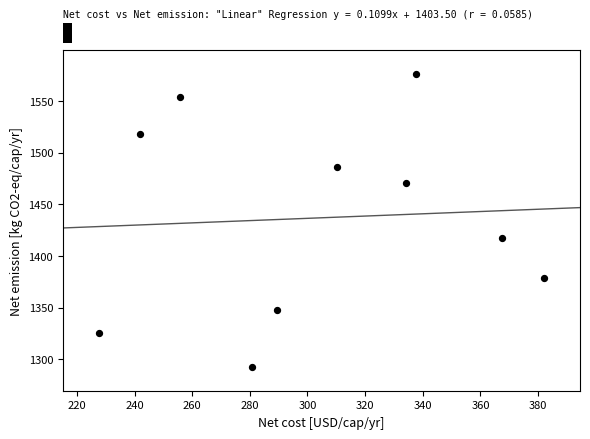

What Y value in the scatter plot is closest to 1434?

1417.8